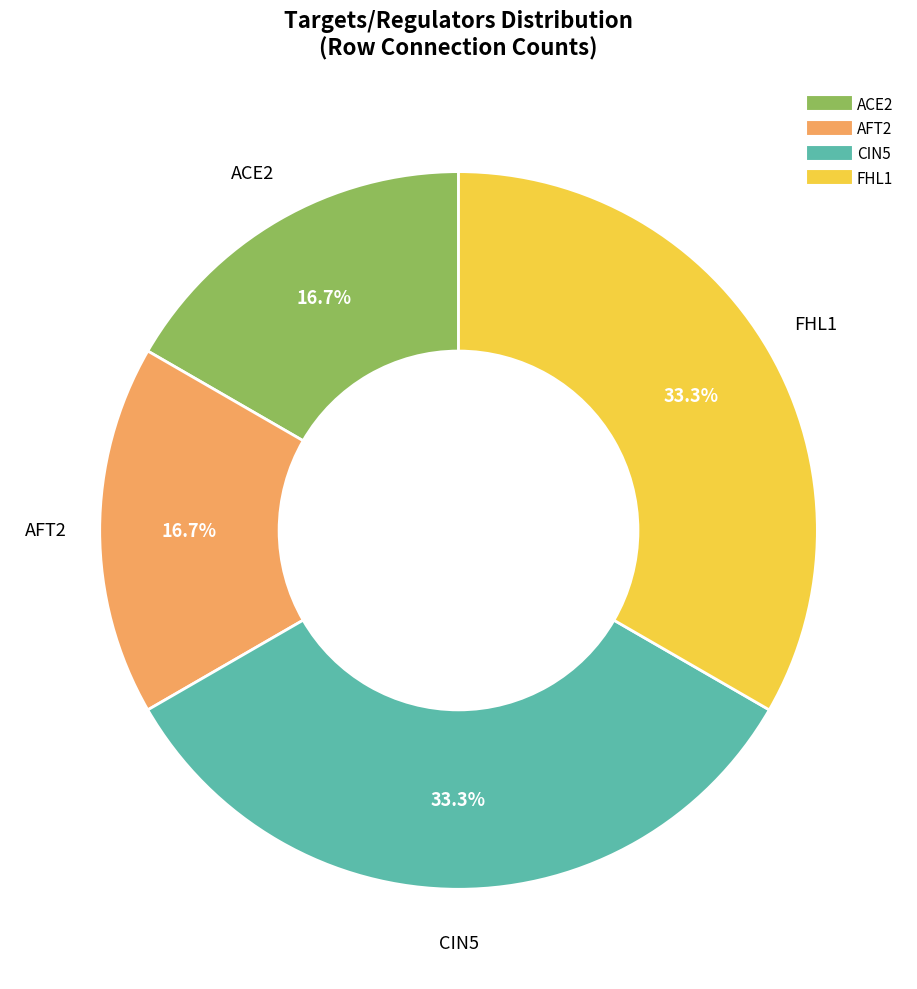

How many slices are in this pie chart?

4